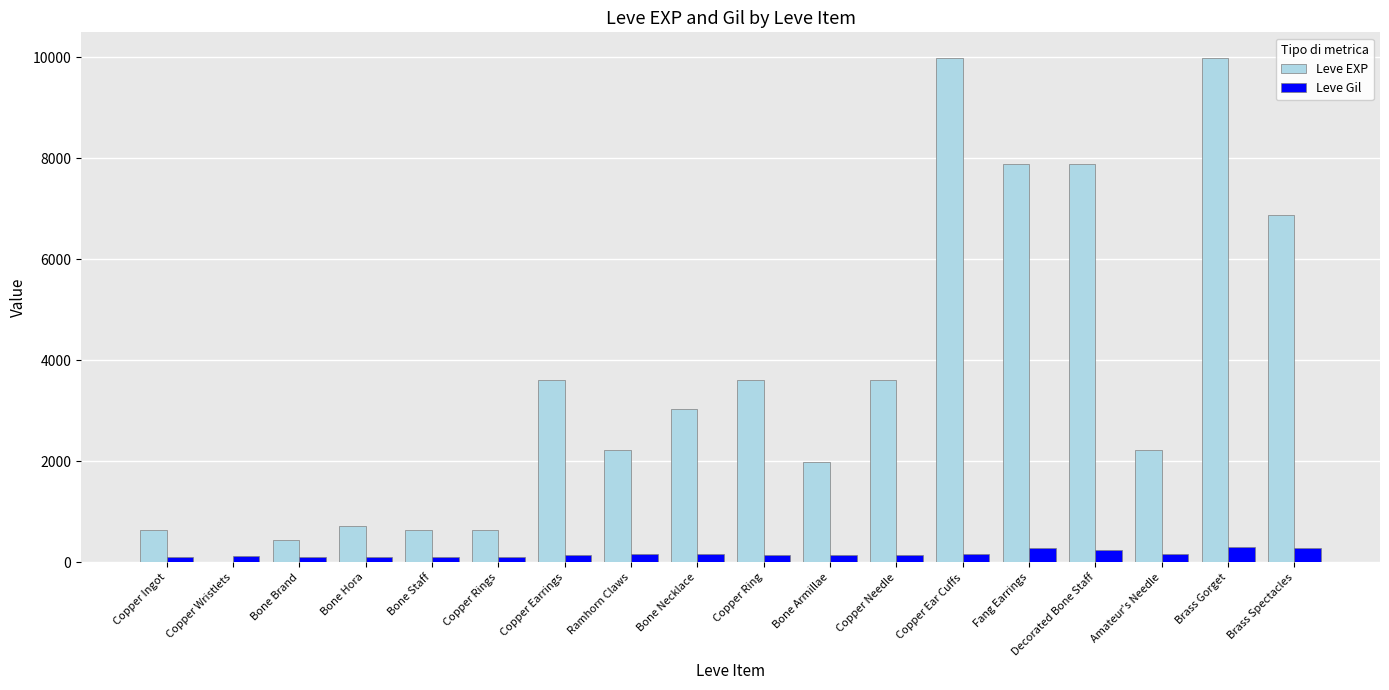

What is the sum of all Leve Gil values?

3029